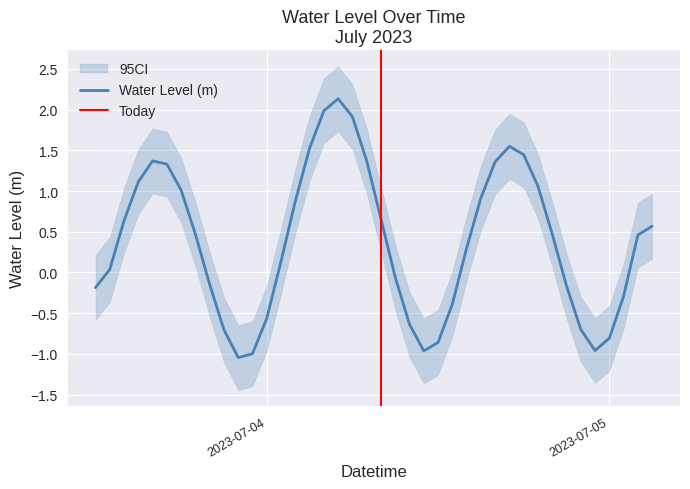

At which category does the data reach its first local valley?

2023-07-03 22:00:00